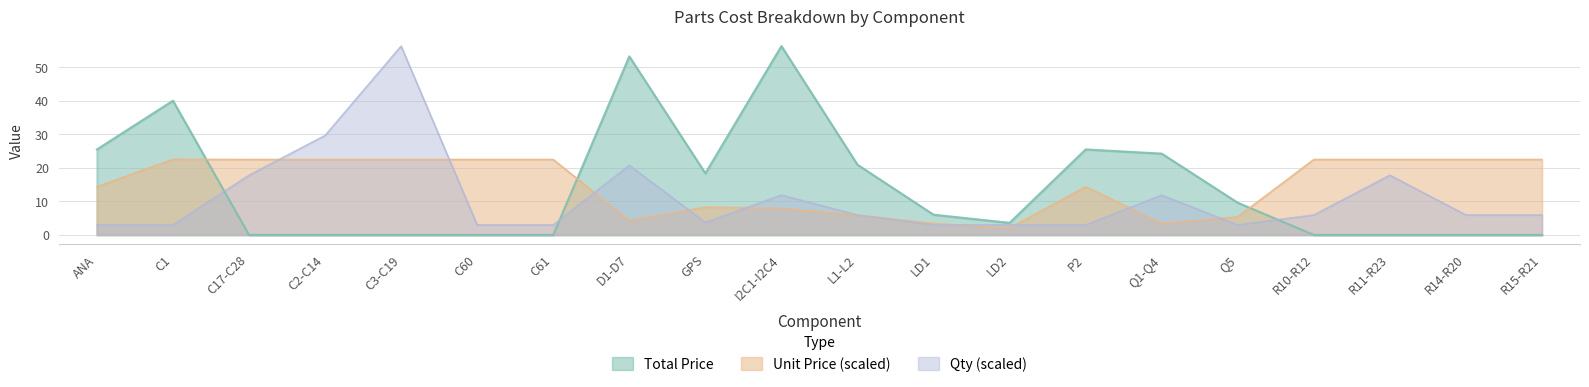

After their last crossing, which series has the higher values: Total Price or Qty?

Qty